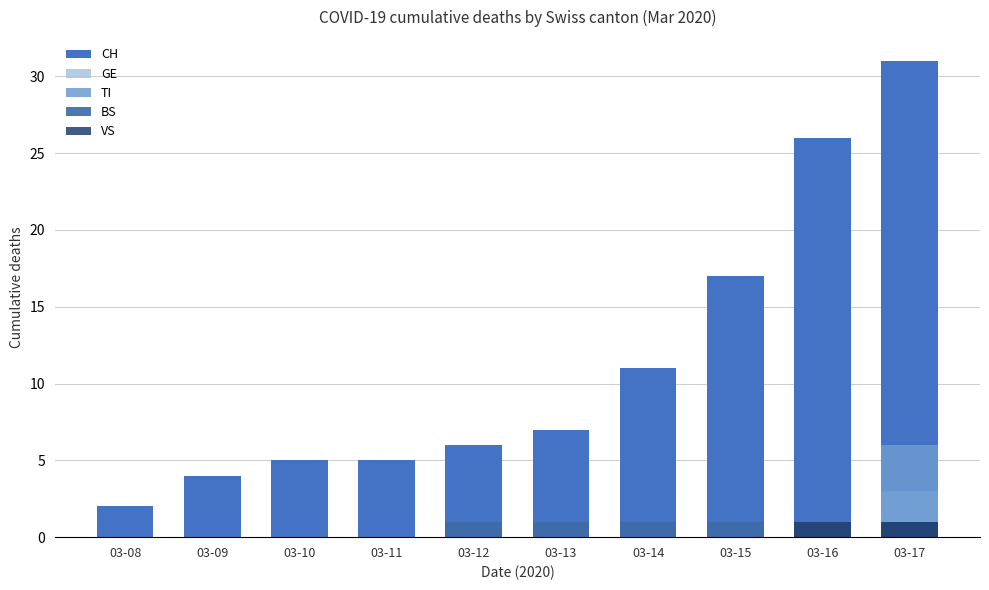

True or false: BS has a value of 1 at 03-16.

False